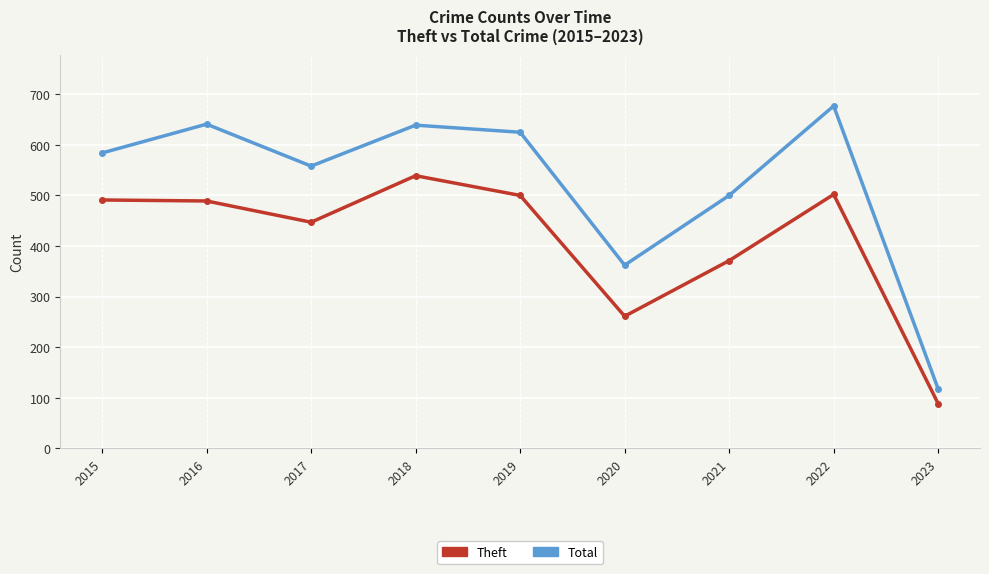

Is this an area chart (filled region under the line)?

No